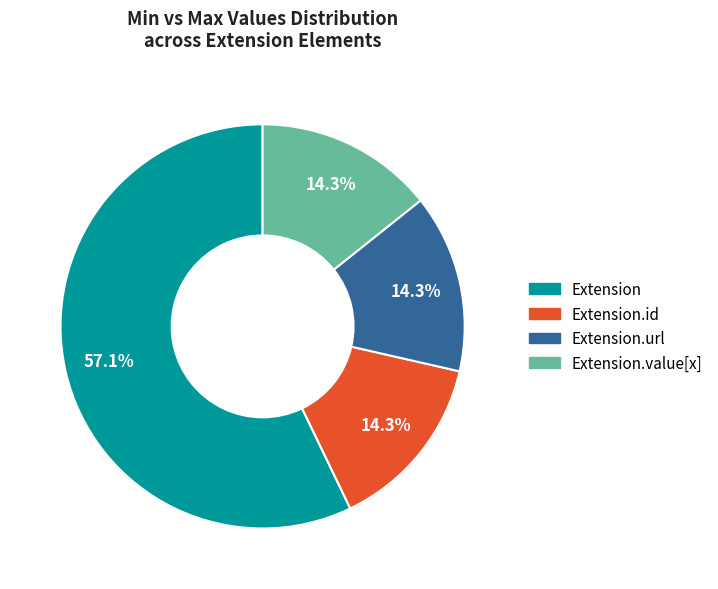

Is there a majority slice in this chart?

Yes